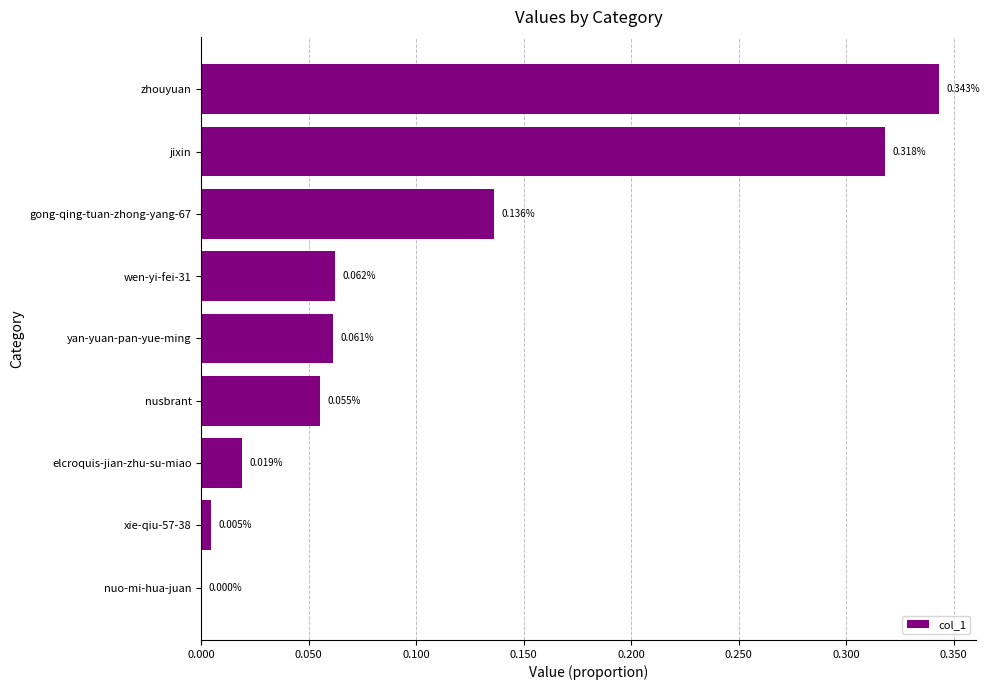

What is the change in value from xie-qiu-57-38 to wen-yi-fei-31?

+0.1